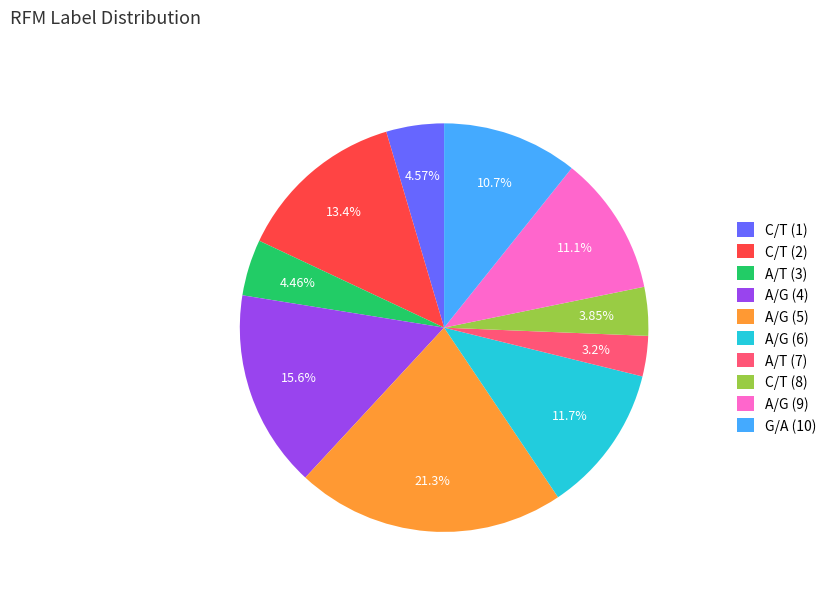

Between G/A (10) and A/T (3), which is larger?

G/A (10)